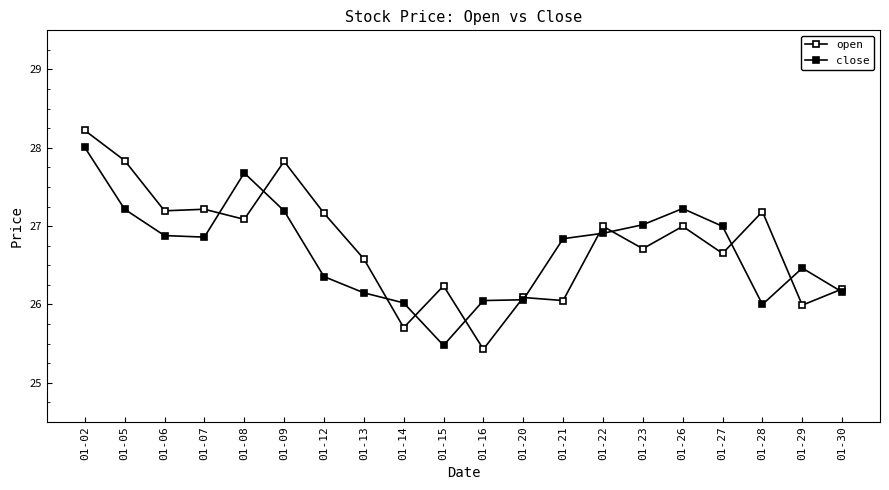

How many lines are shown in the chart?

2